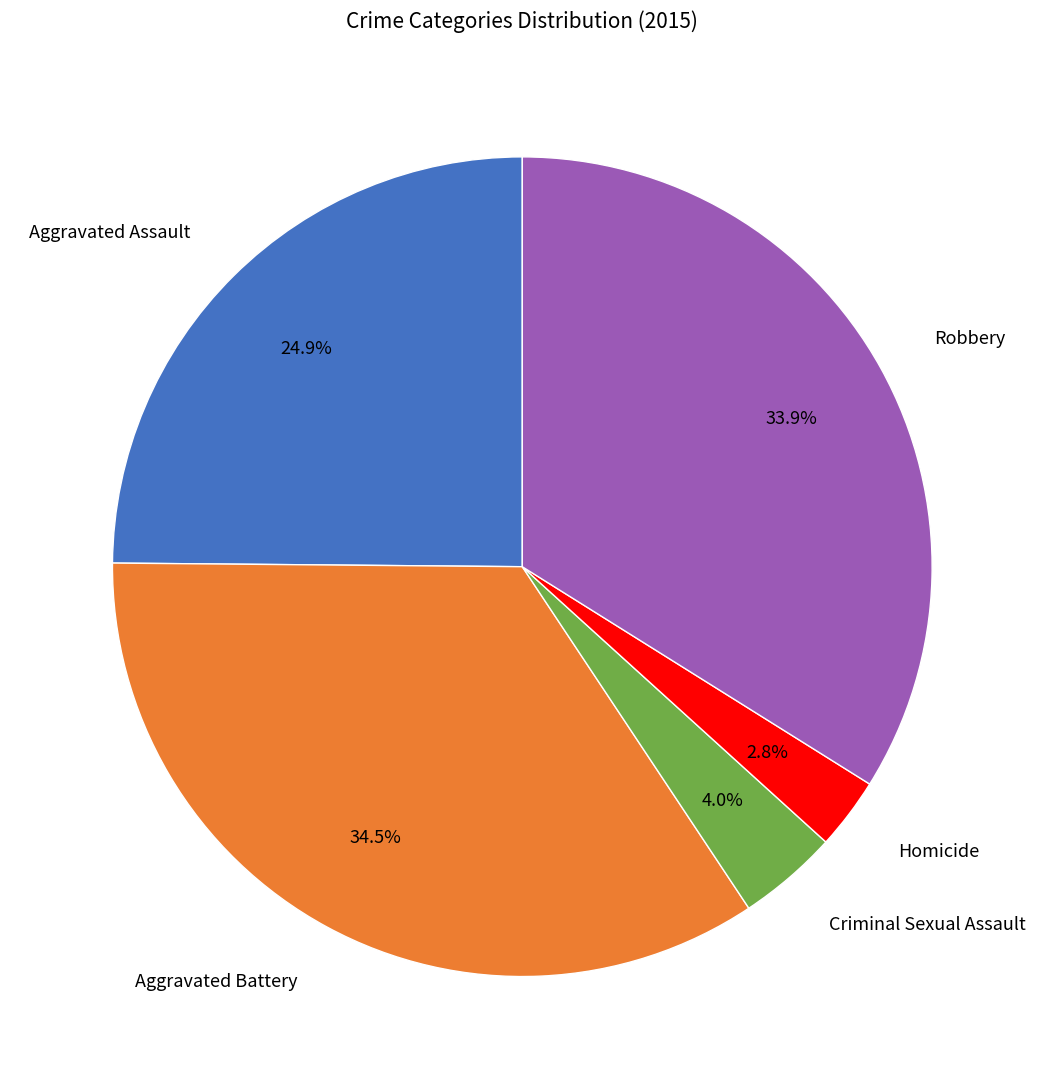

Between Aggravated Assault and Criminal Sexual Assault, which is larger?

Aggravated Assault